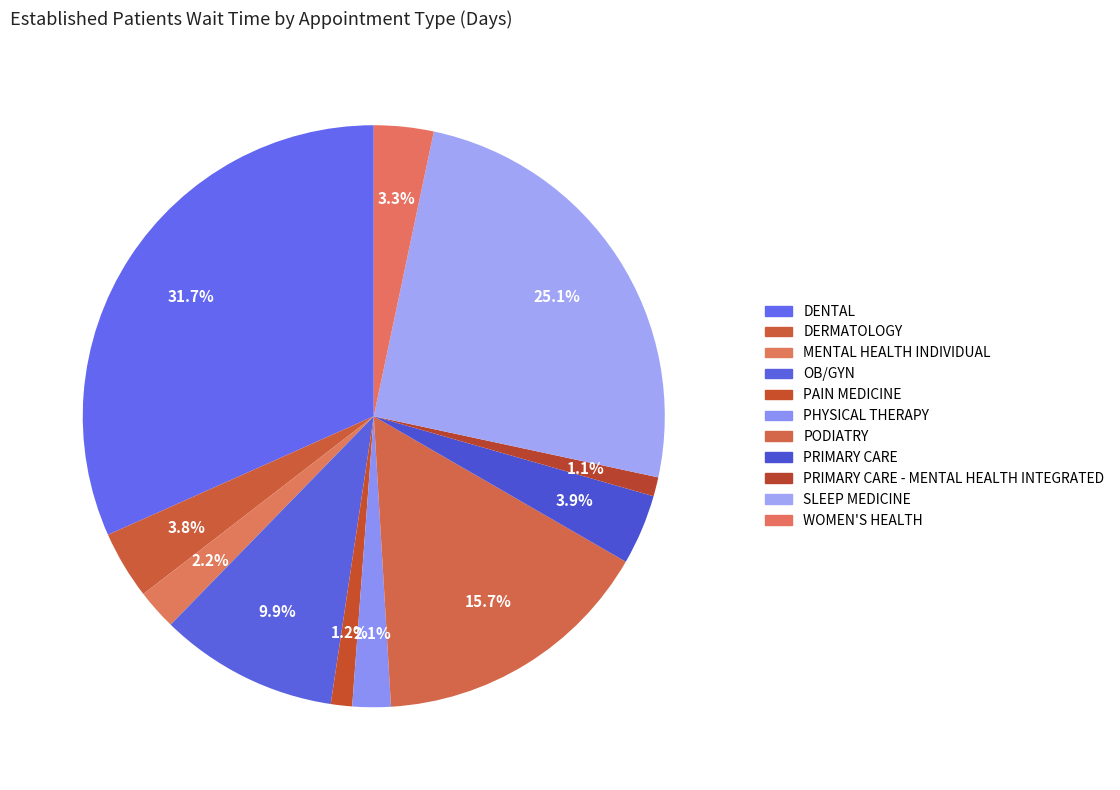

What is the ratio of the value at PRIMARY CARE to the value at PHYSICAL THERAPY?

1.8